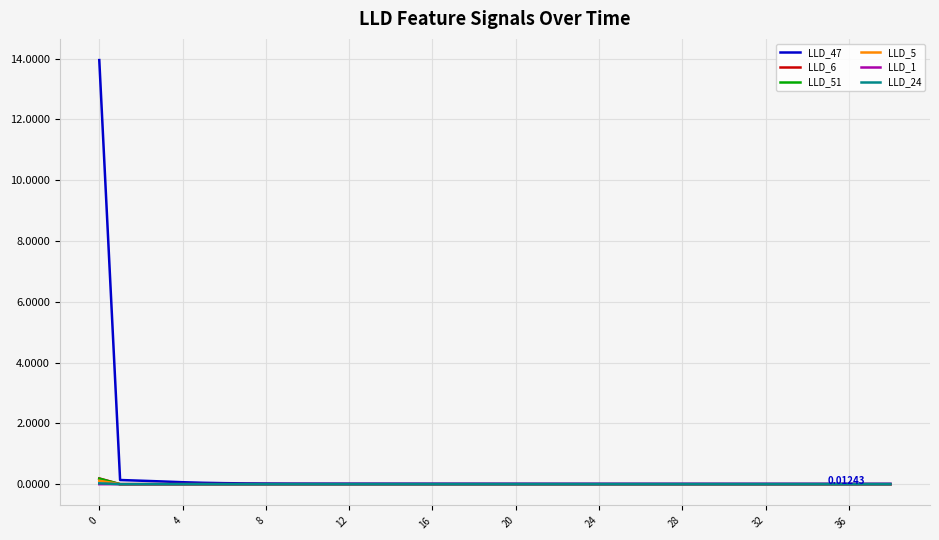

Which series has the widest spread of values?

LLD_47